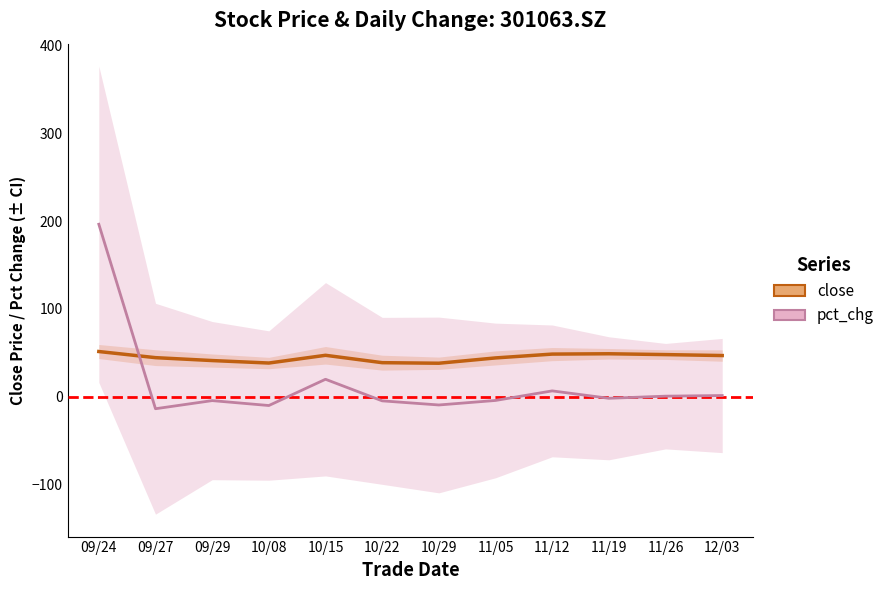

Between 09/29 and 10/22, which is larger?

09/29